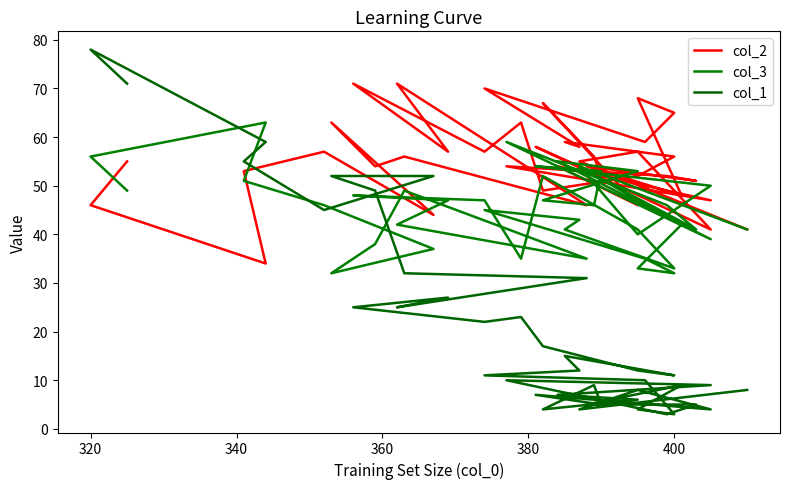

What is the difference between the maximum and minimum values in the col_1 series?

75